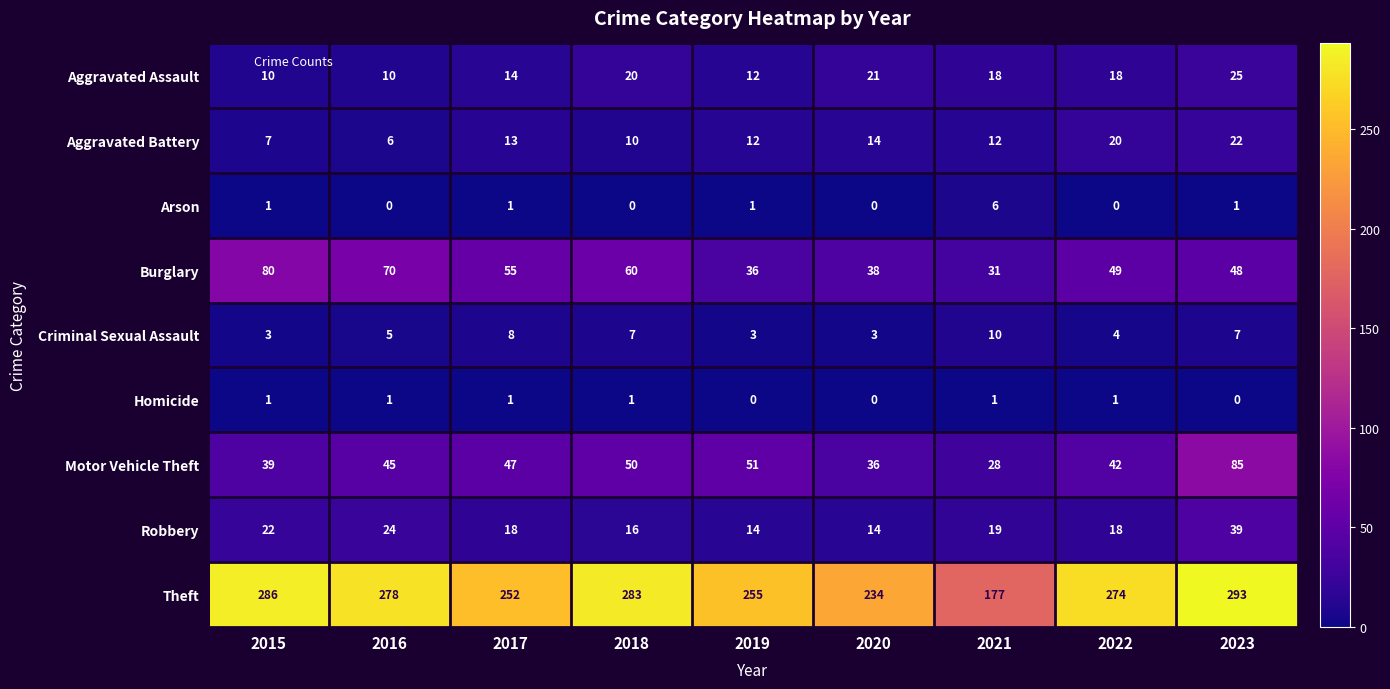

What is the difference between the Motor Vehicle Theft values at 2020 and 2018?

14